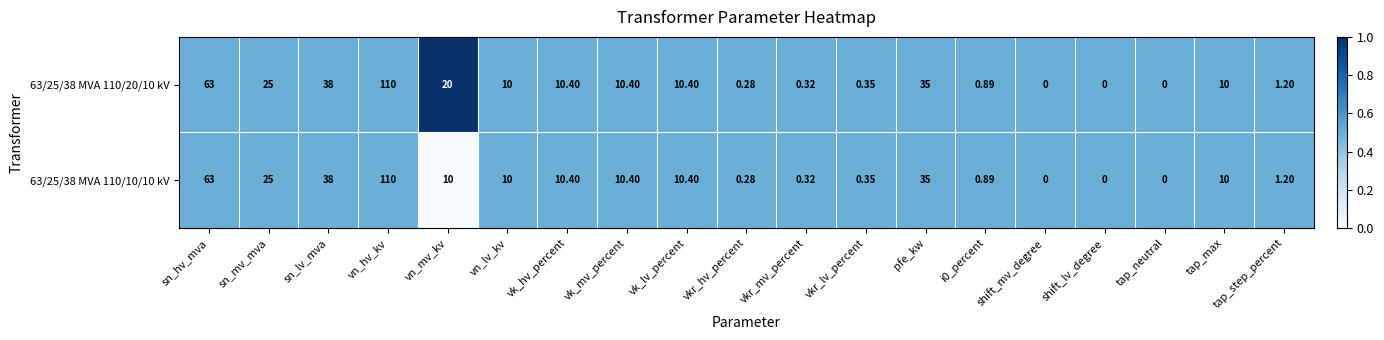

Where does the 63/25/38 MVA 110/20/10 kV series first go above 10?

sn_hv_mva